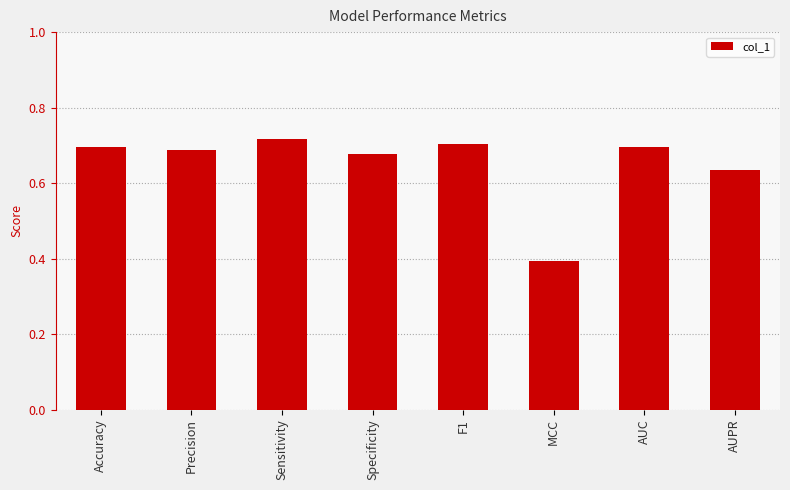

What is the label of the 6th bar from the right?

Sensitivity